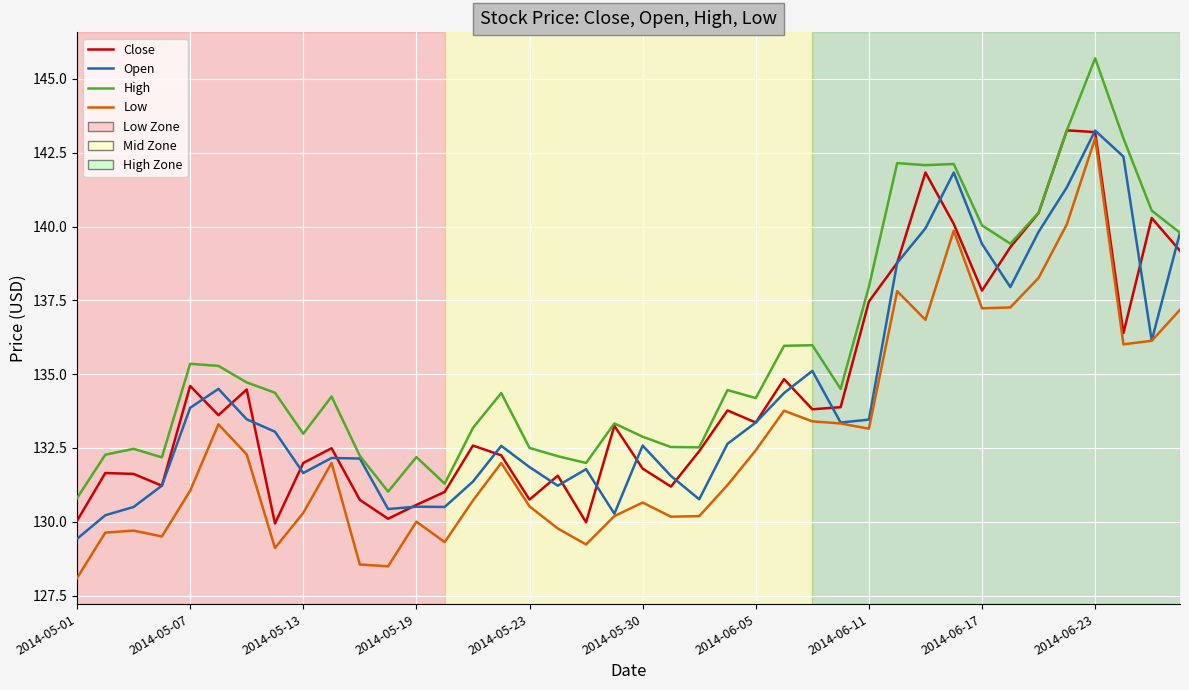

True or false: Low and High intersect in this chart.

False